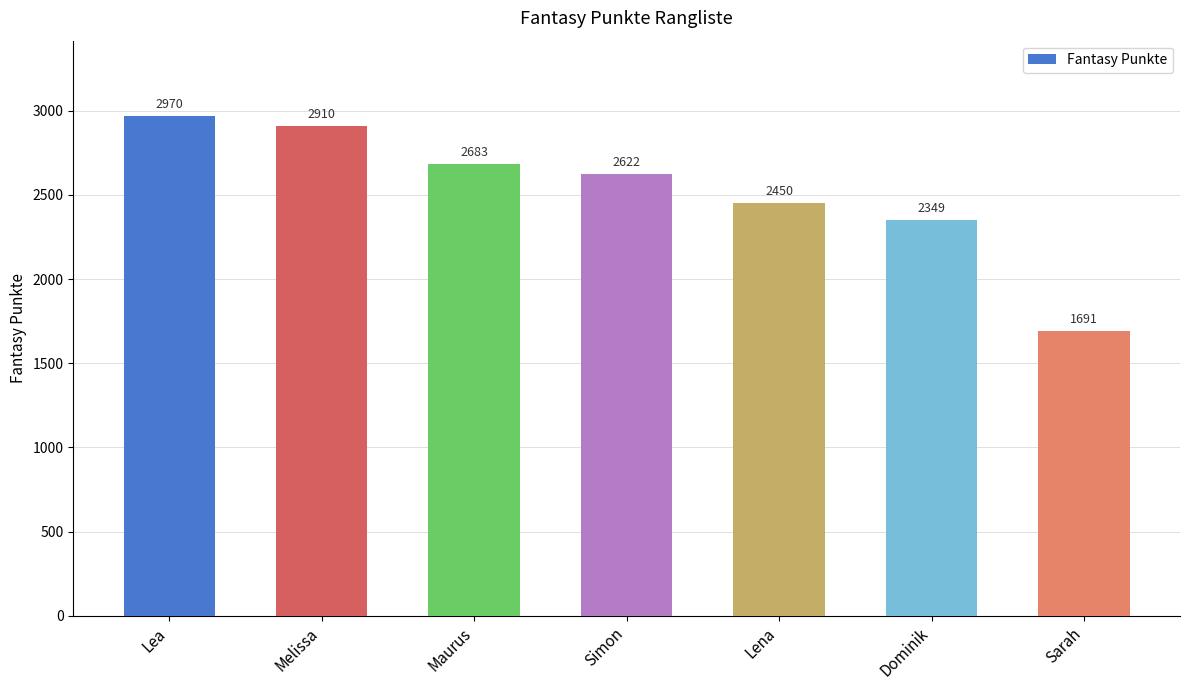

At which label does the data first exceed 2622?

Lea